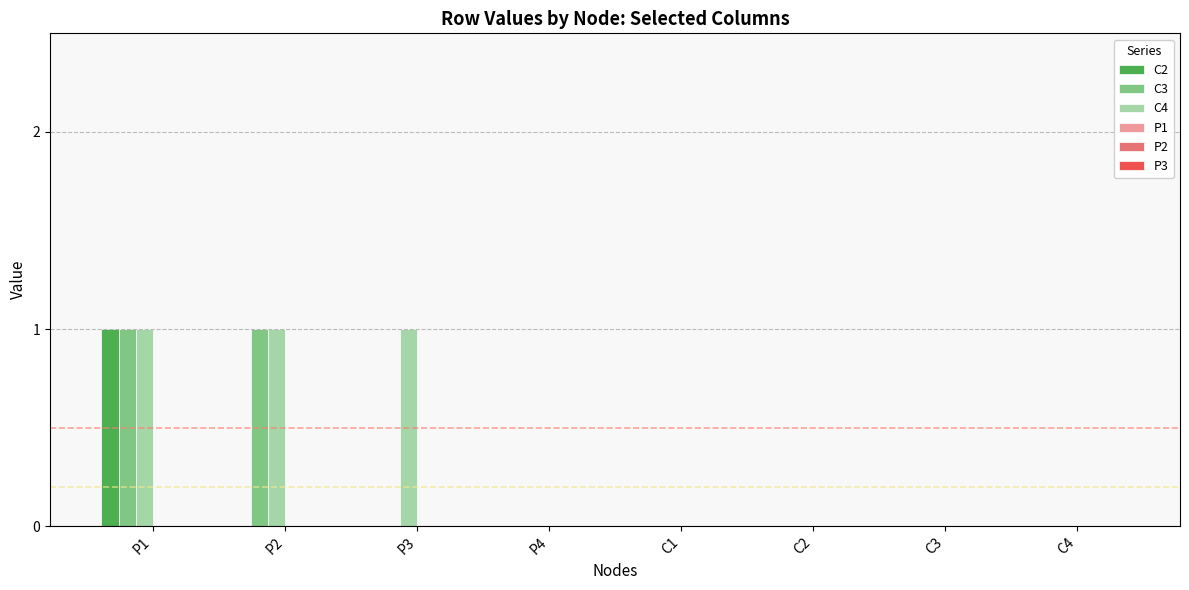

At which category is the sum across all series the highest?

P1